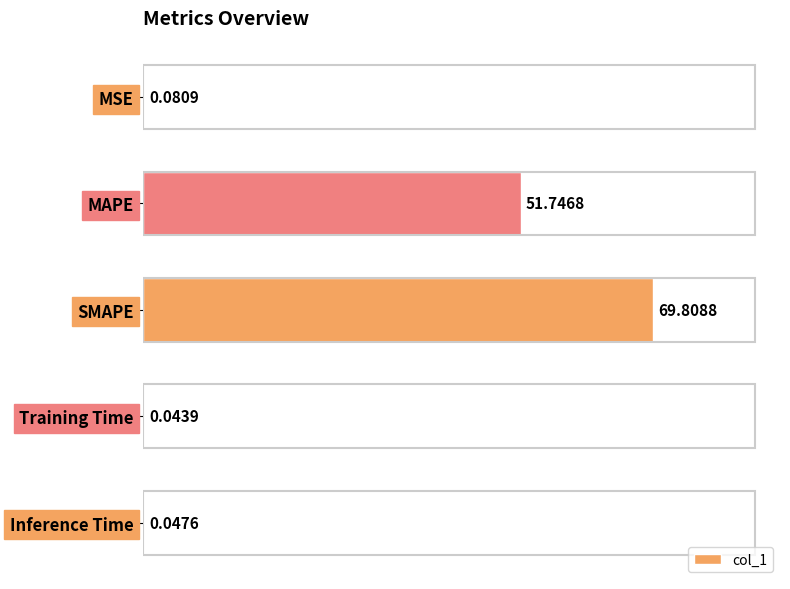

Are the bars grouped side by side (vs. stacked)?

No